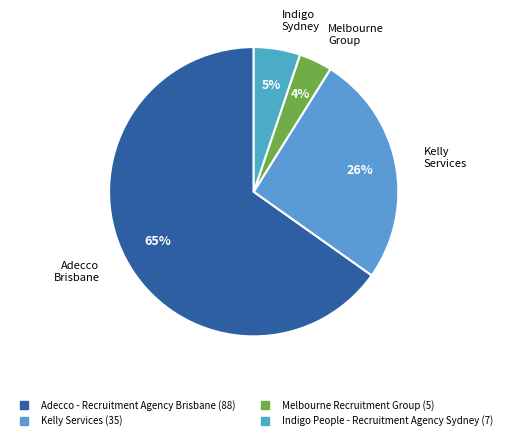

What is the largest slice in the pie chart?

Adecco - Recruitment Agency Brisbane